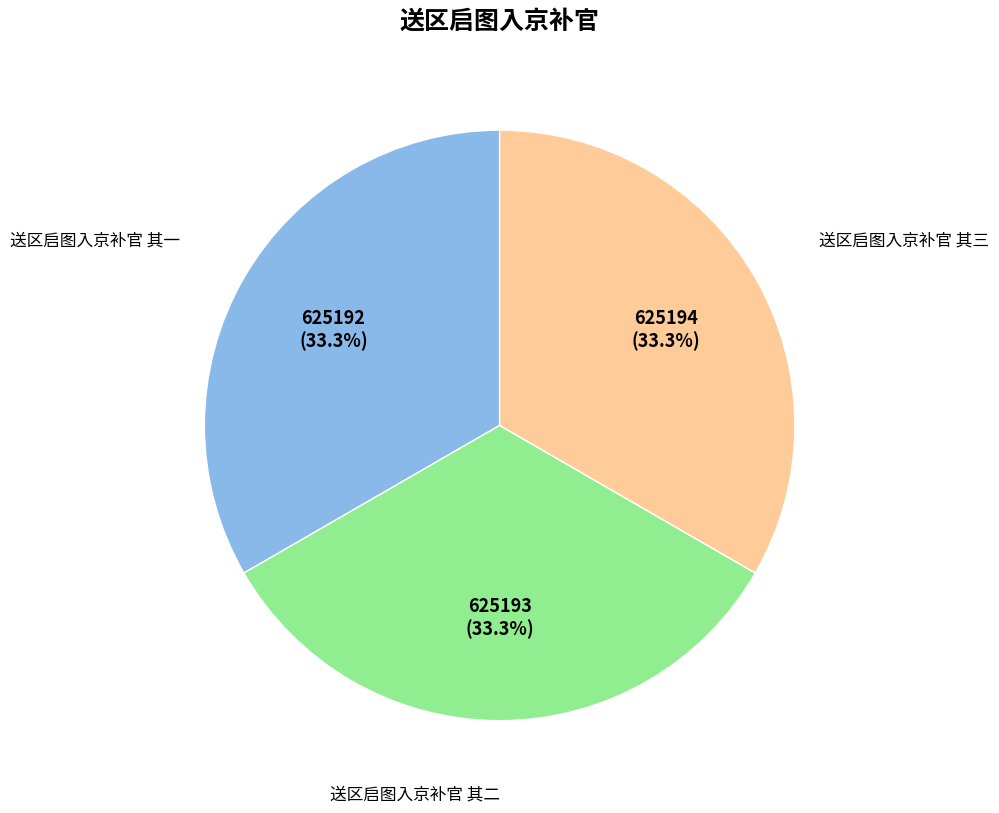

Does any single category account for the majority?

No